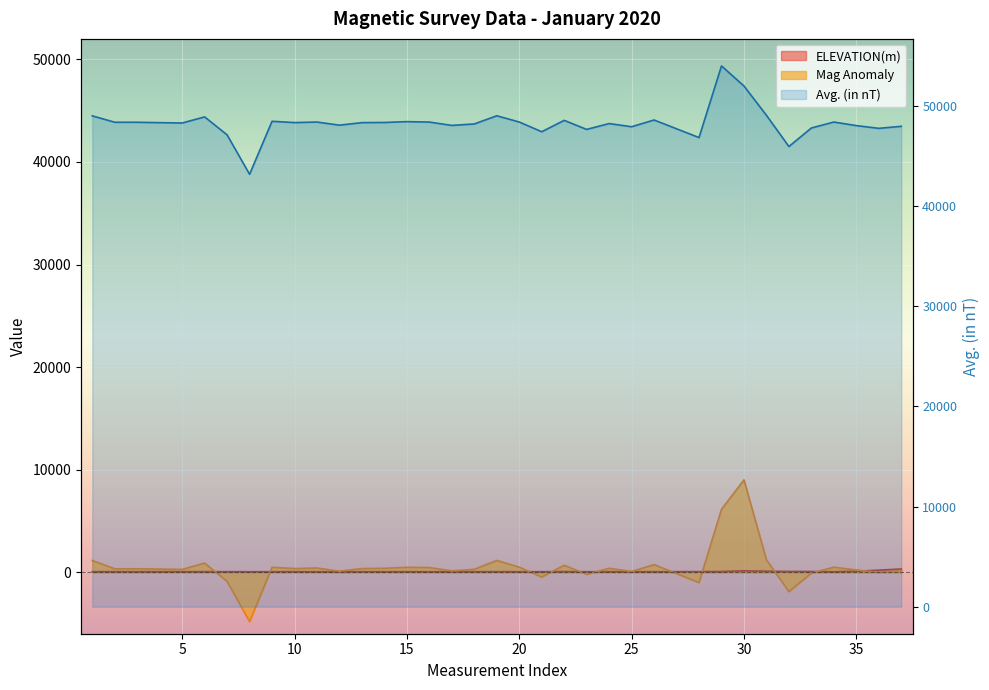

Between 9 and 13, which is larger?

13